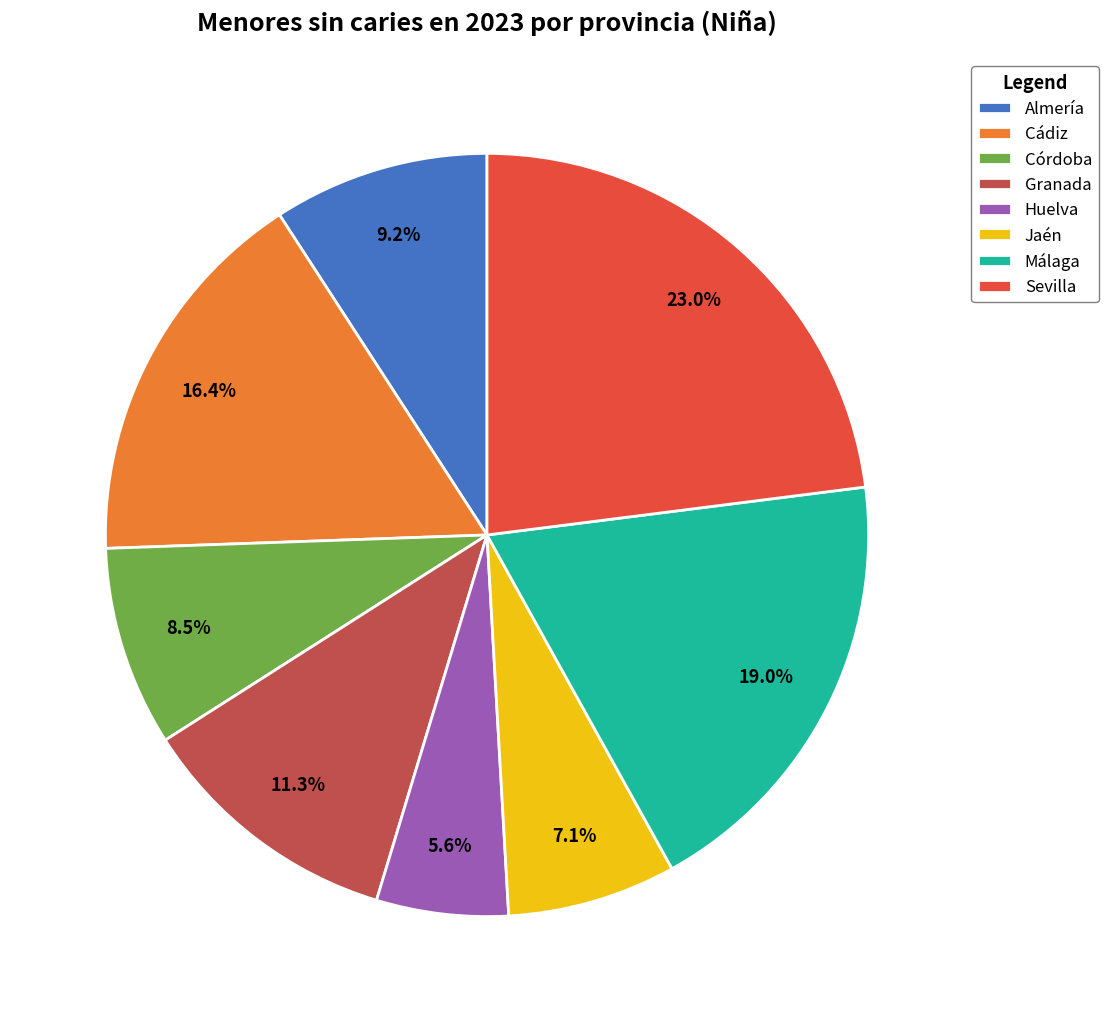

To the nearest percent, what portion does Granada represent?

11%